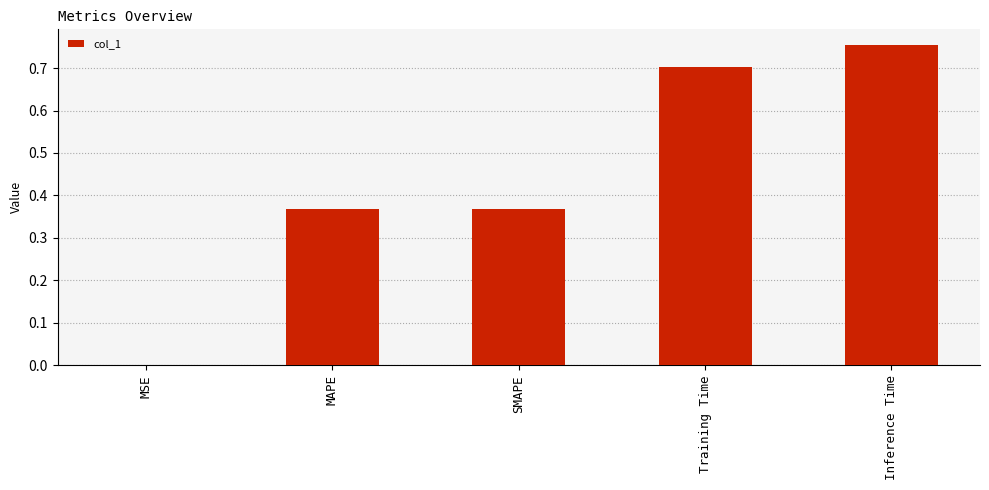

True or false: the data shows 0.6 at MAPE.

False